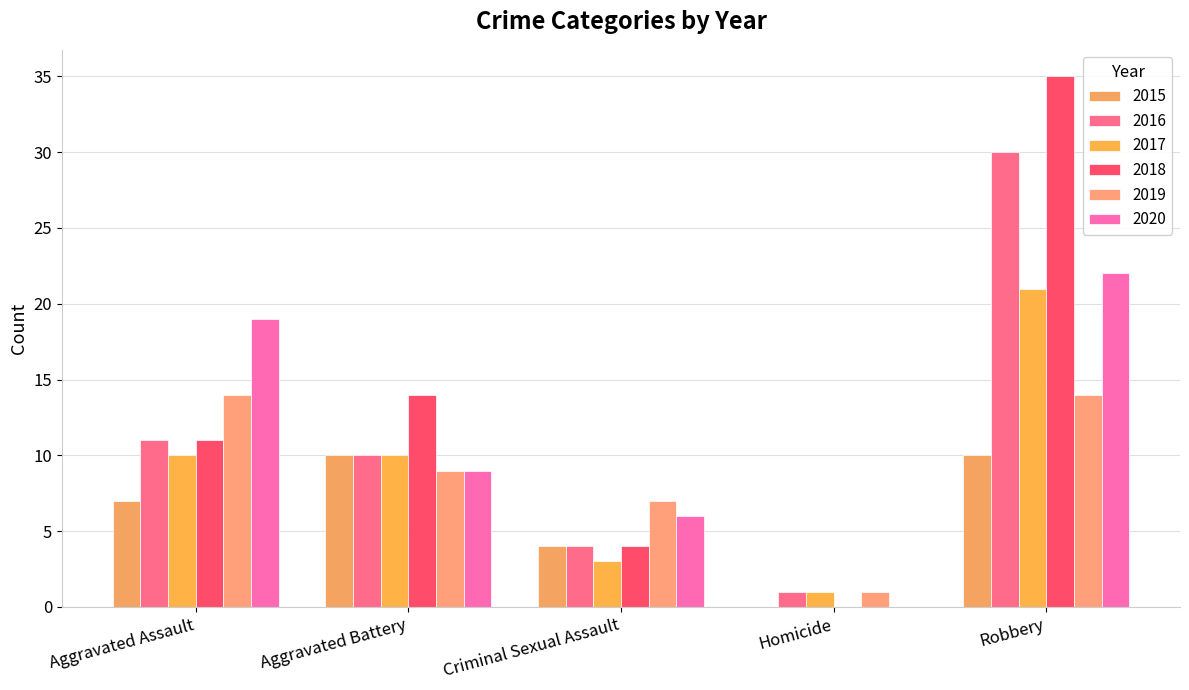

Reading left to right, what are all the values shown in this chart?

2015: 7	10	4	0	10
2016: 11	10	4	1	30
2017: 10	10	3	1	21
2018: 11	14	4	0	35
2019: 14	9	7	1	14
2020: 19	9	6	0	22